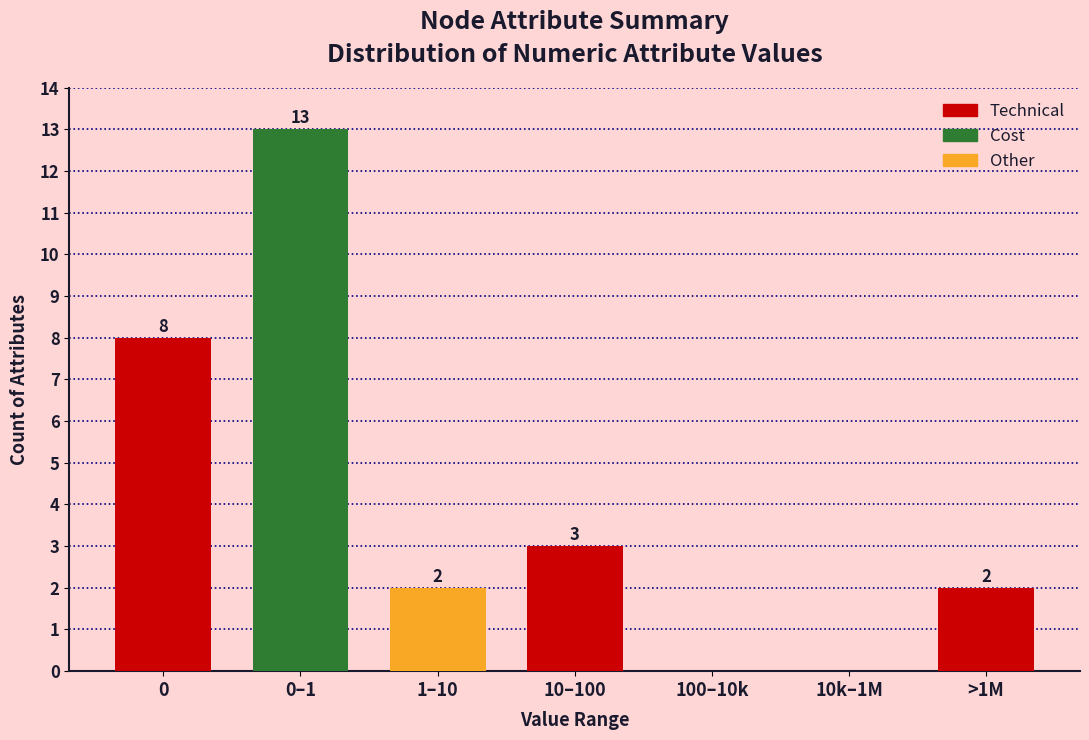

Reading left to right, what are all the values shown in this chart?

0=8	0–1=13	1–10=2	10–100=3	100–10k=0	10k–1M=0	>1M=2